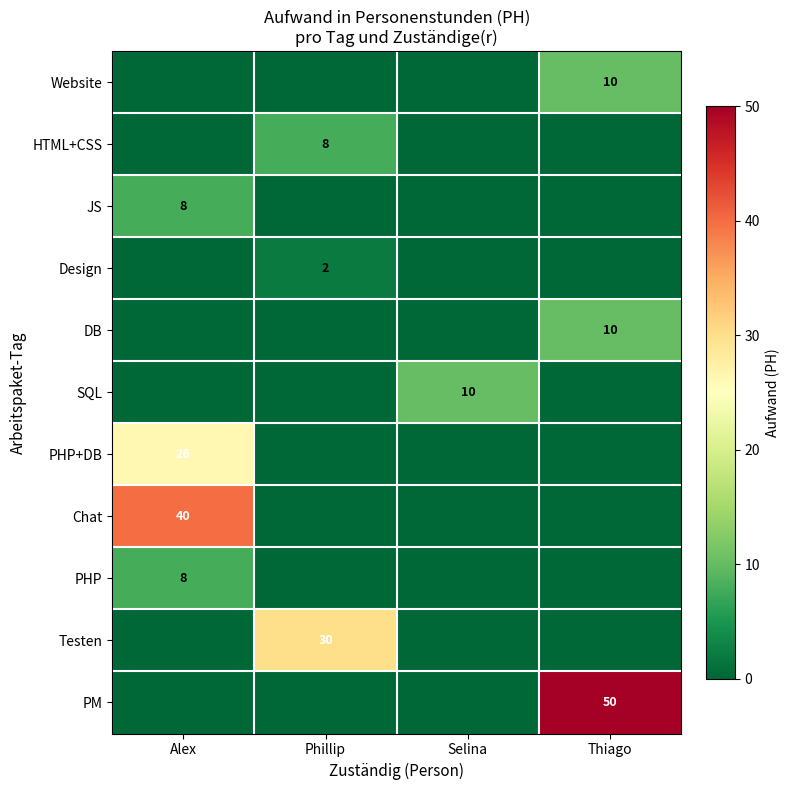

At how many categories does at least one series exceed 32?

2